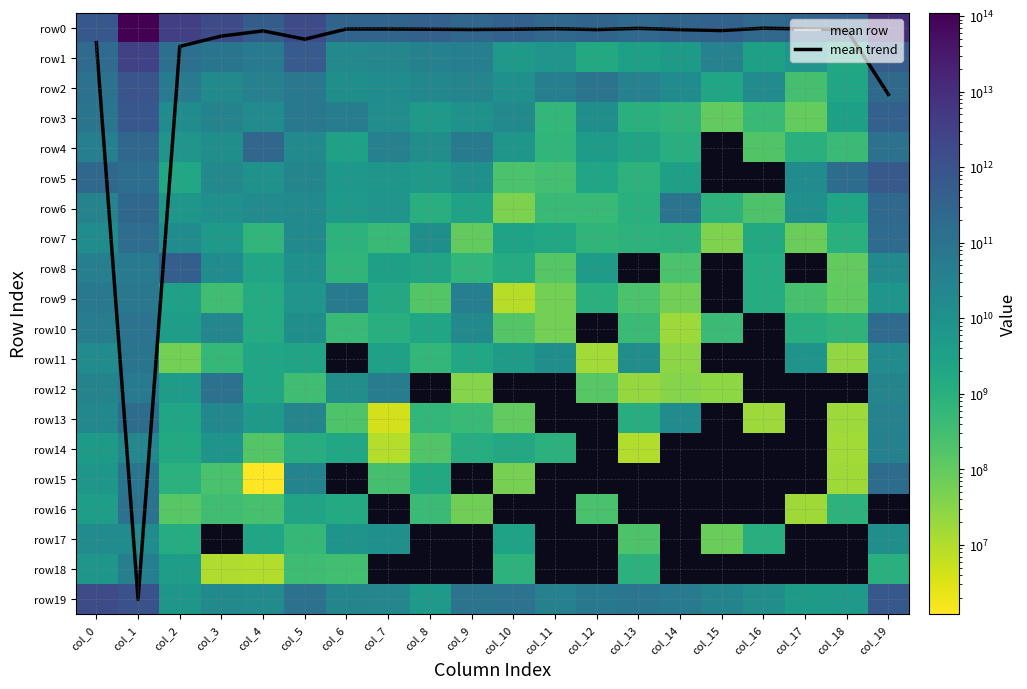

Which series changed the most between col_0 and col_10?

row19